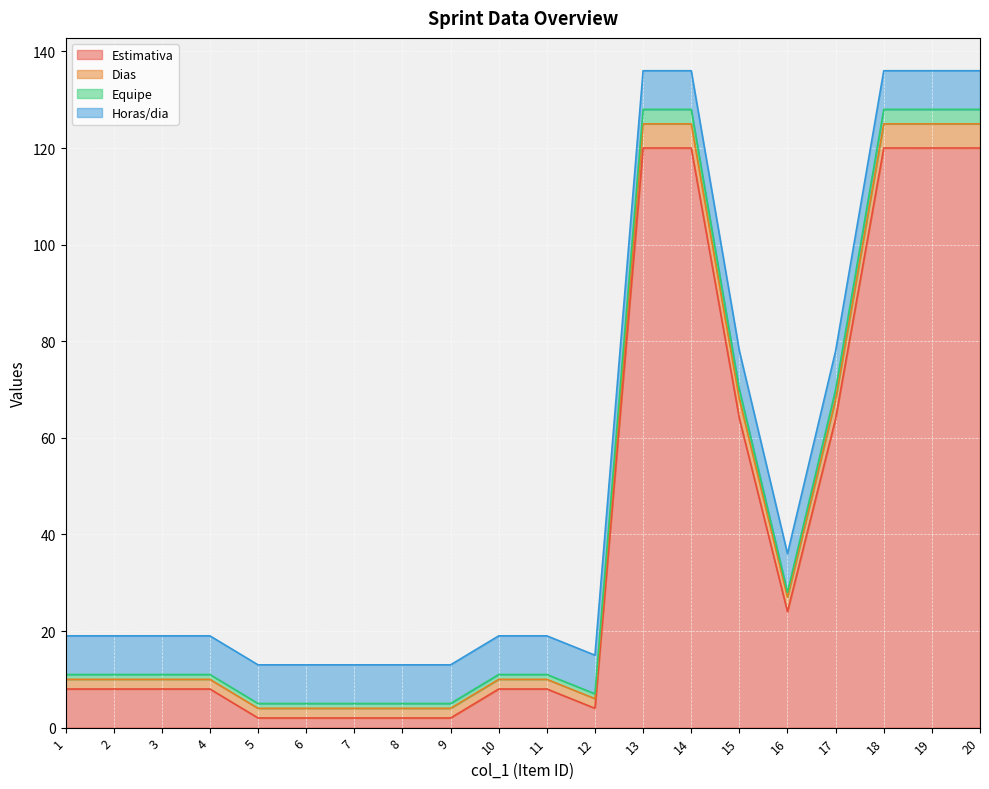

How many data points in Estimativa are less than 8?

6